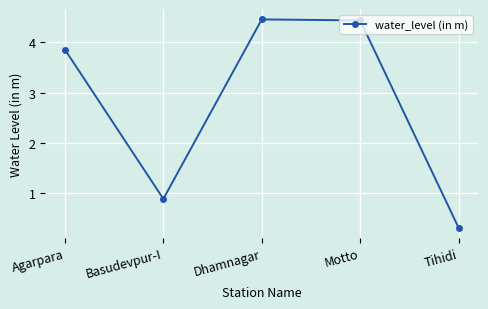

Which has a higher value, Tihidi or Agarpara?

Agarpara